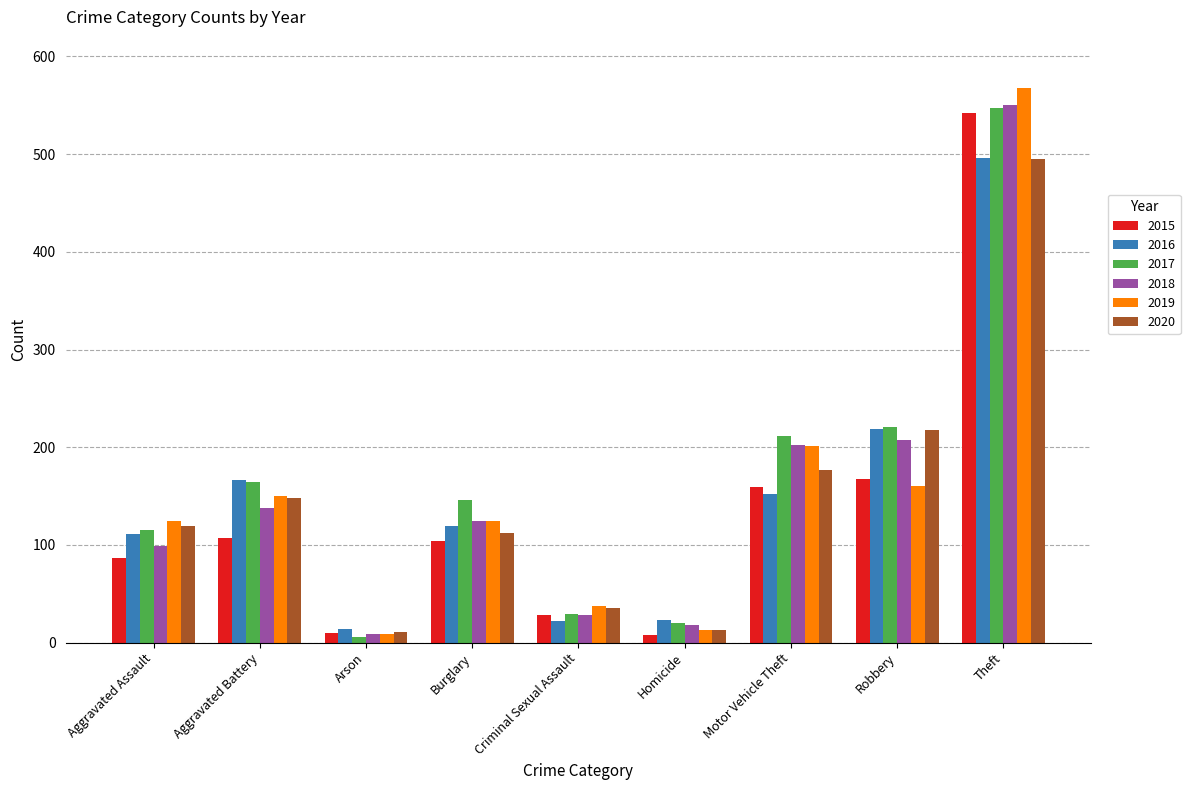

At how many categories does at least one series exceed 317?

1